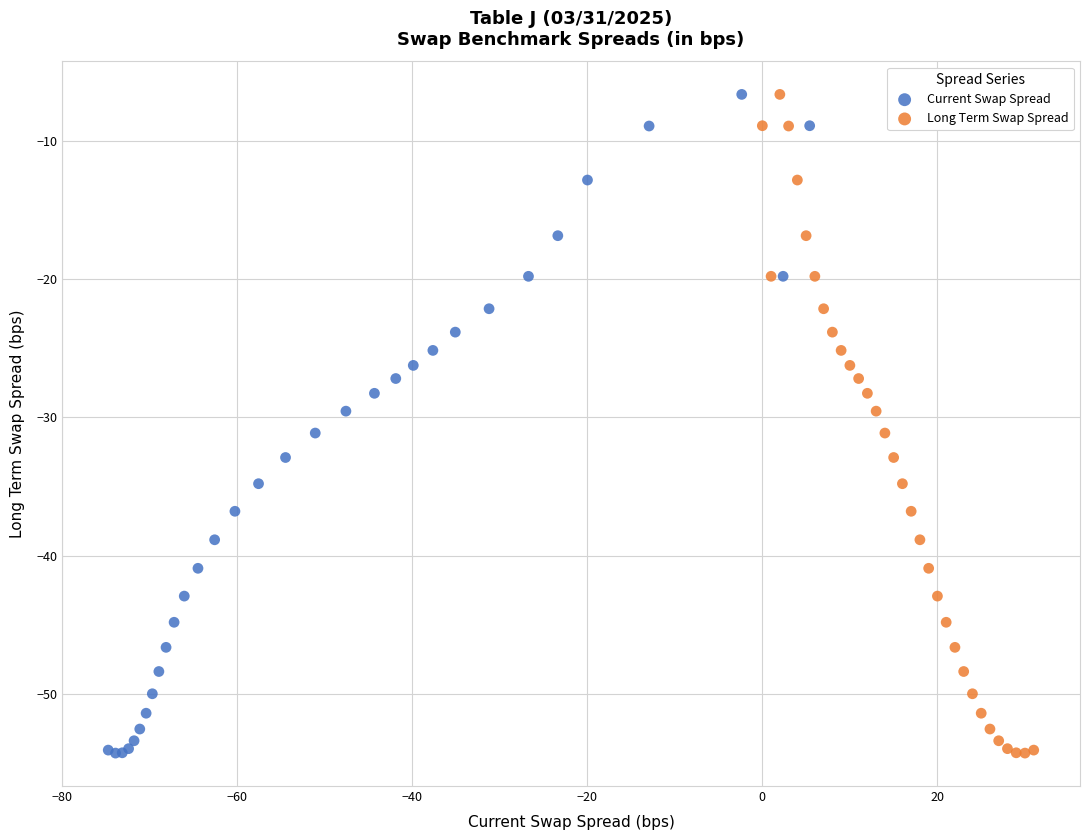

What are all the series names shown in the legend?

Current Swap Spread, Long Term Swap Spread